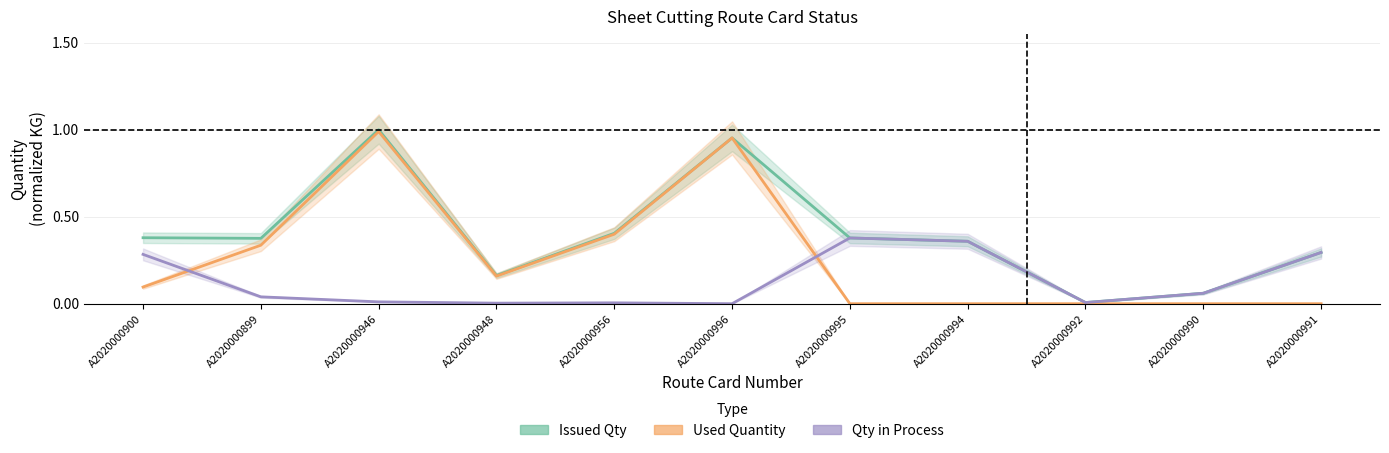

True or false: Used Quantity and Issued Qty intersect in this chart.

False